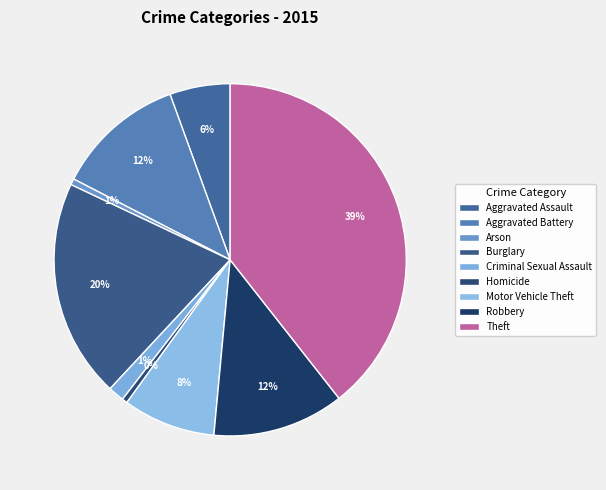

To the nearest percent, what is the difference between the largest and smallest slice percentages?

39%